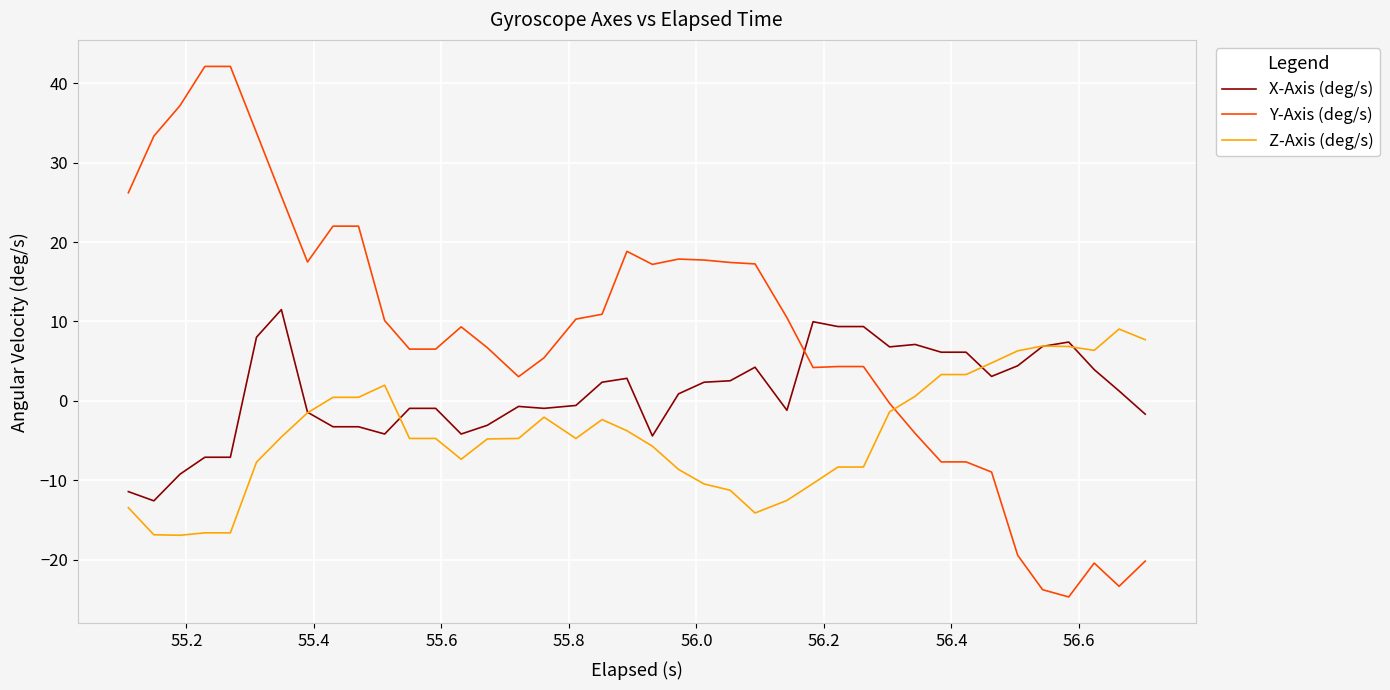

Which series ends up on top after the final intersection of Z-Axis (deg/s) and Y-Axis (deg/s)?

Z-Axis (deg/s)